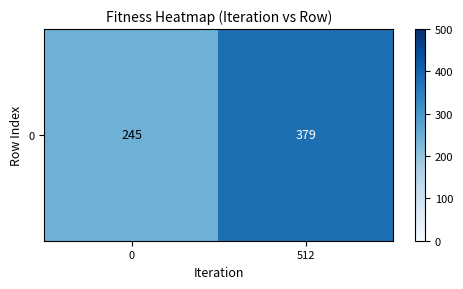

Is it true that the value at 0 is 245?

True